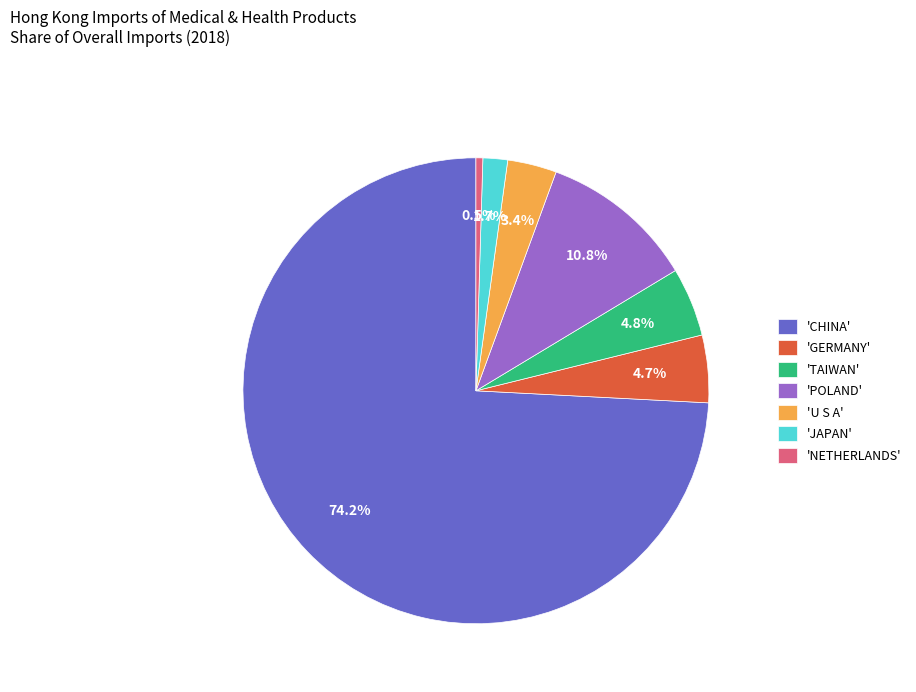

Count the number of slices in the pie.

7